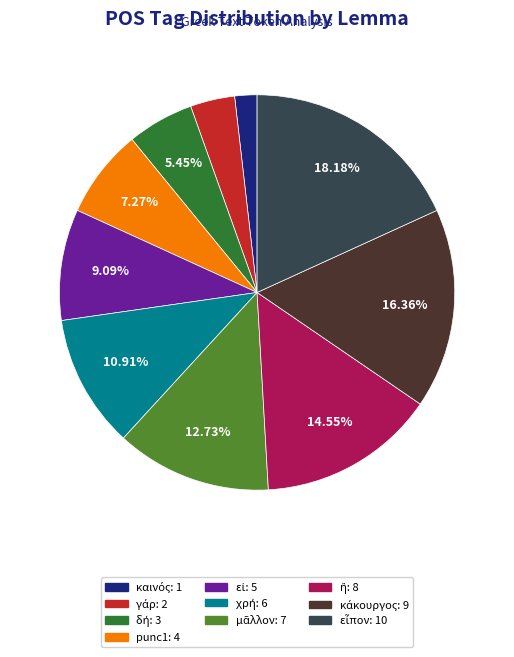

Does any single category account for the majority?

No